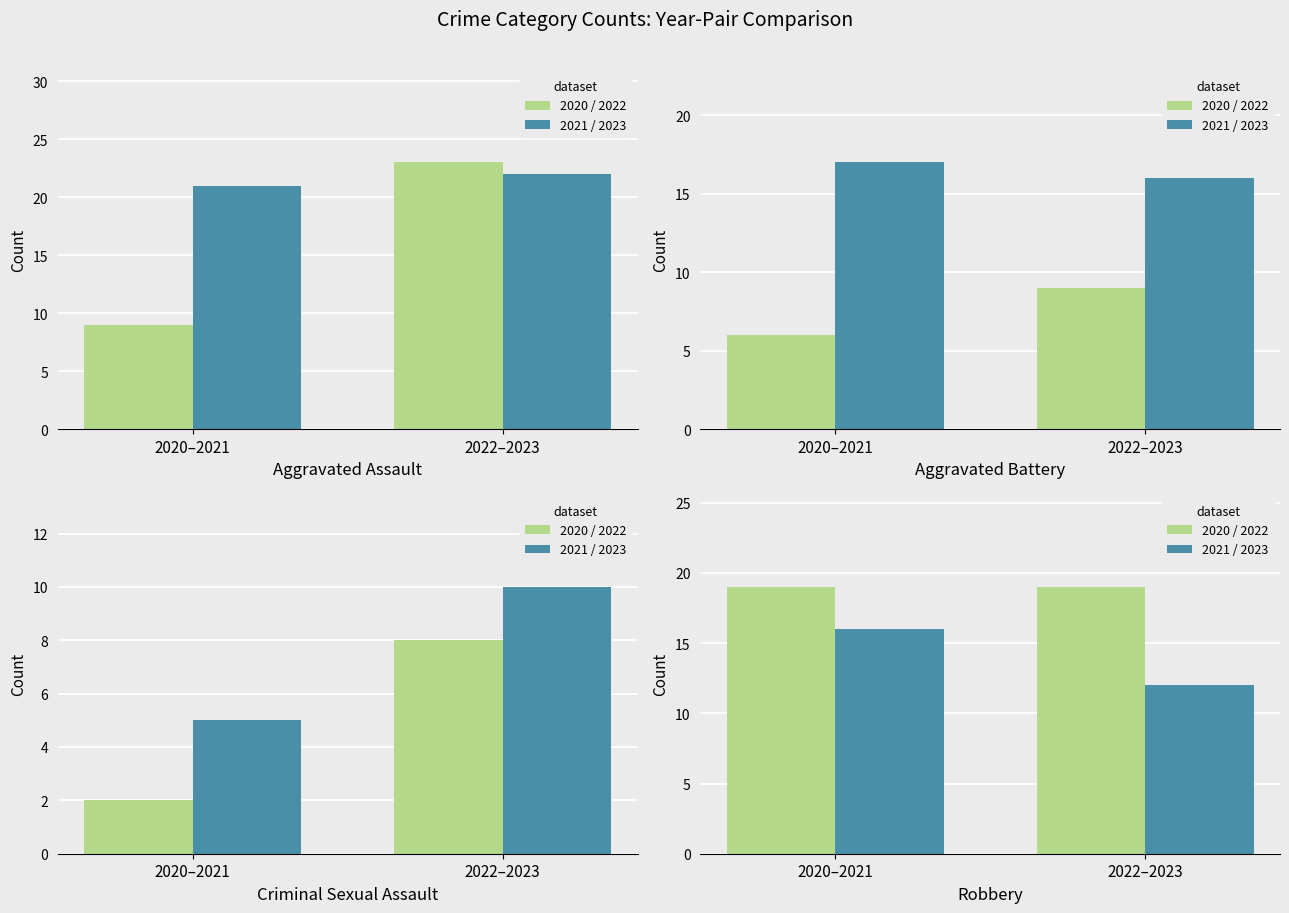

At how many categories does at least one series exceed 15?

2